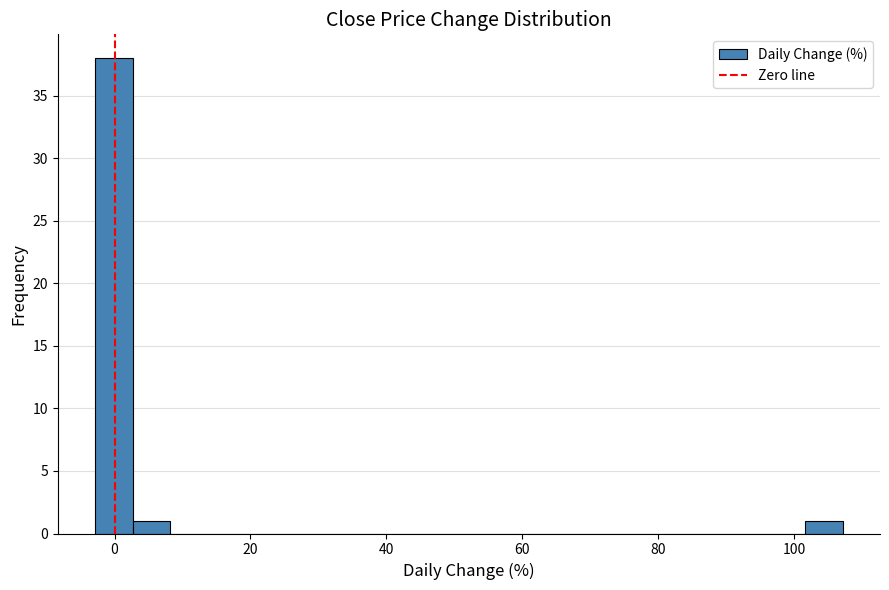

Read against the x-axis, roughly where is the centre of the tallest bar?

0